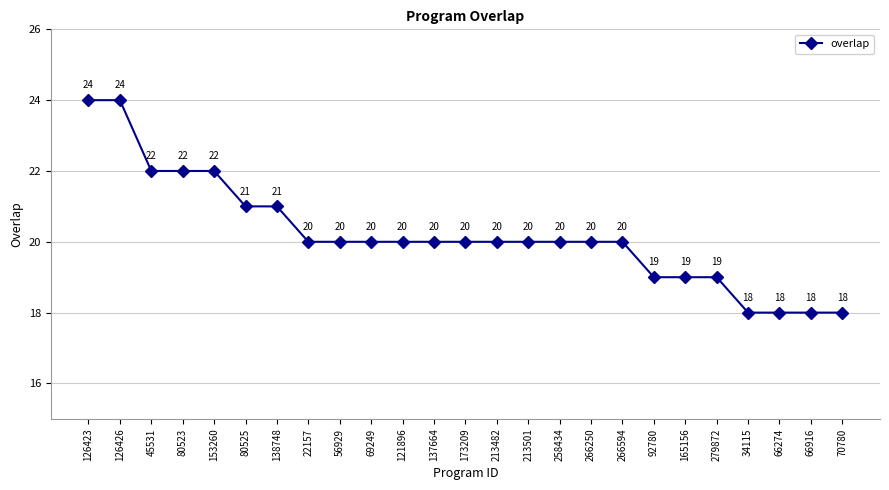

What is the approximate value at 153260?

22